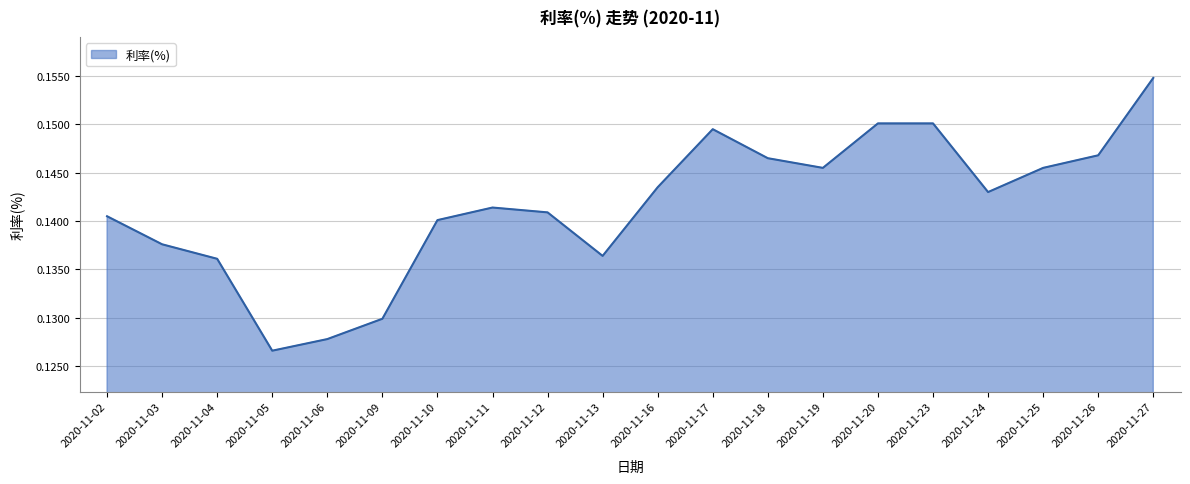

Is it true that the value at 2020-11-18 is 0.2?

False